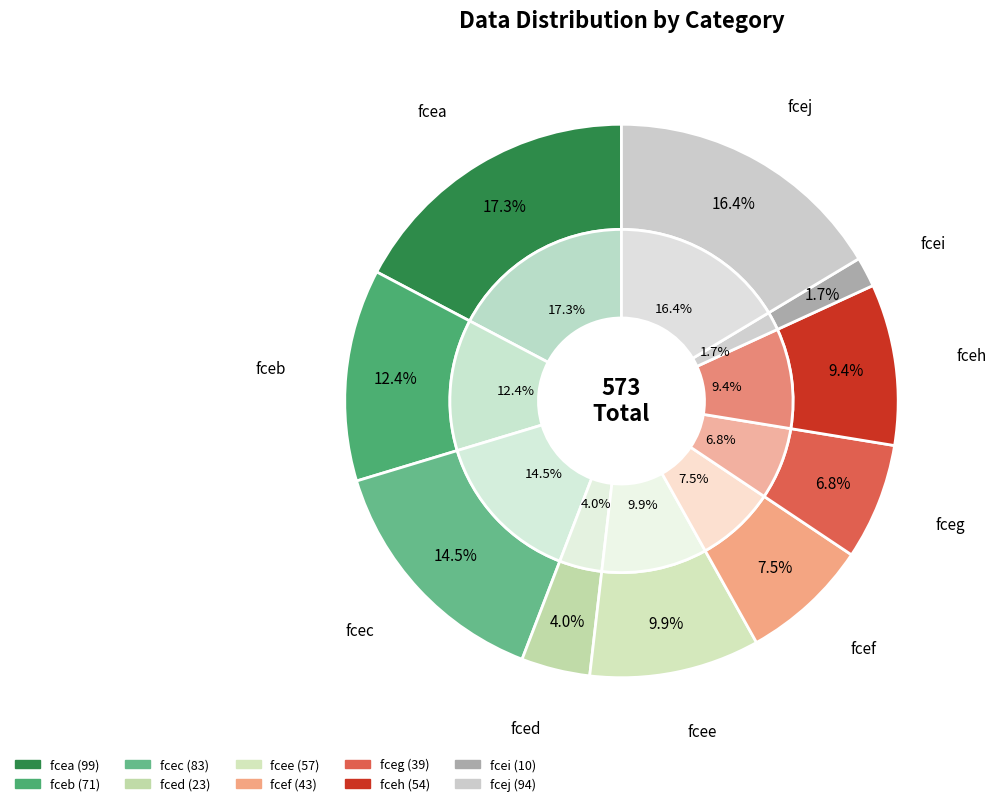

What is the smallest slice in the pie chart?

fcei